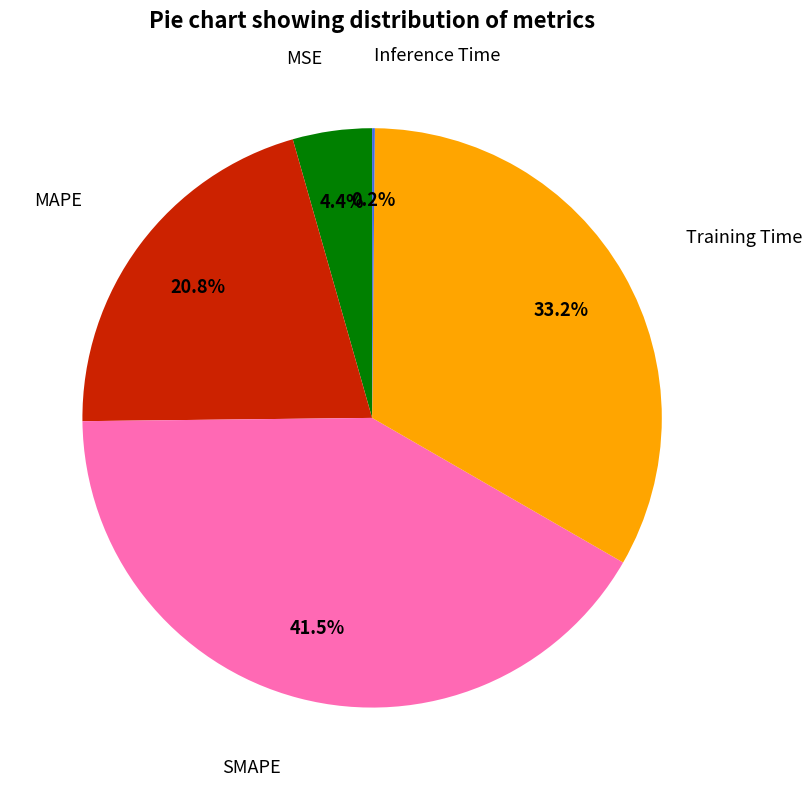

Is there any slice that represents more than half of the pie?

No